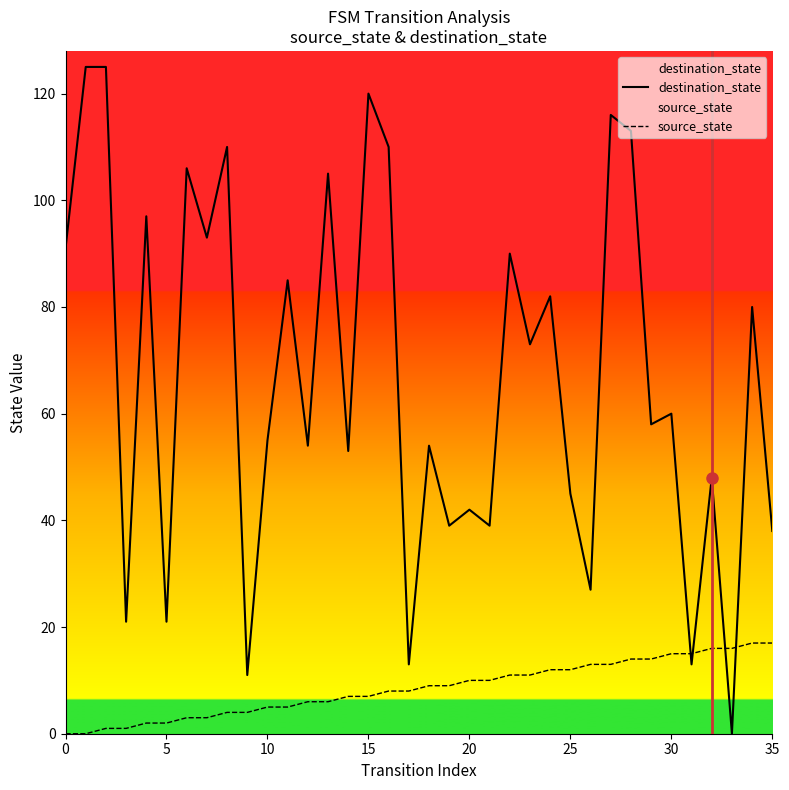

True or false: source_state has a value of 6 at 20.

False